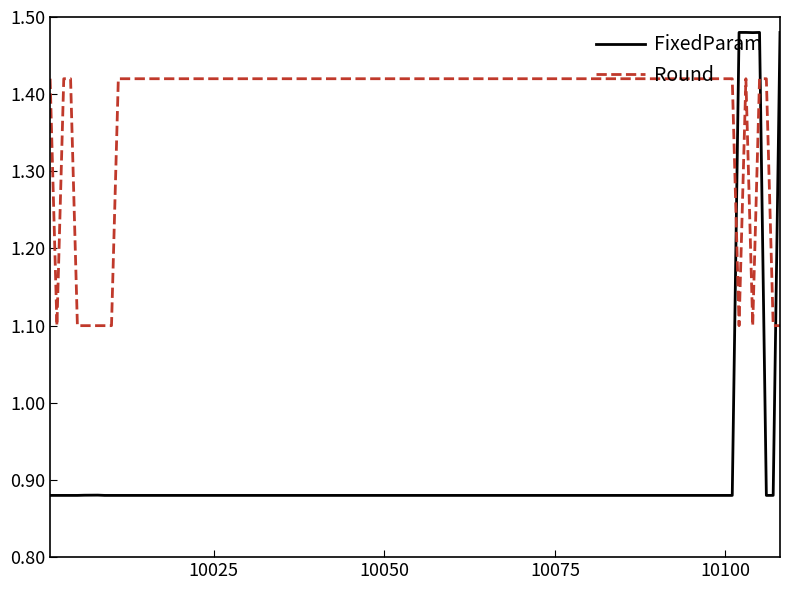

List the series in order of their overall mean, highest first.

Round, FixedParam